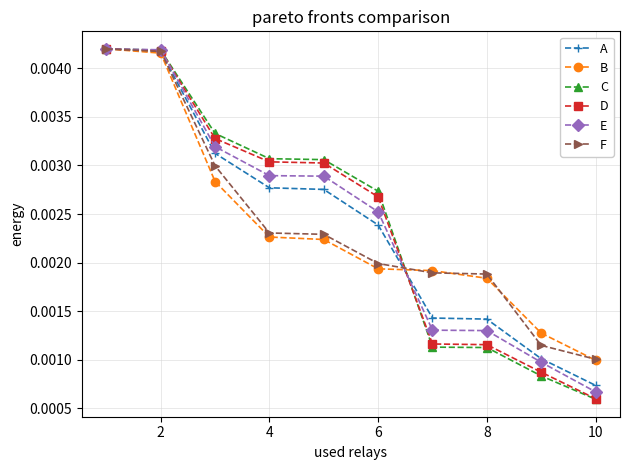

How many series are shown in this chart?

6